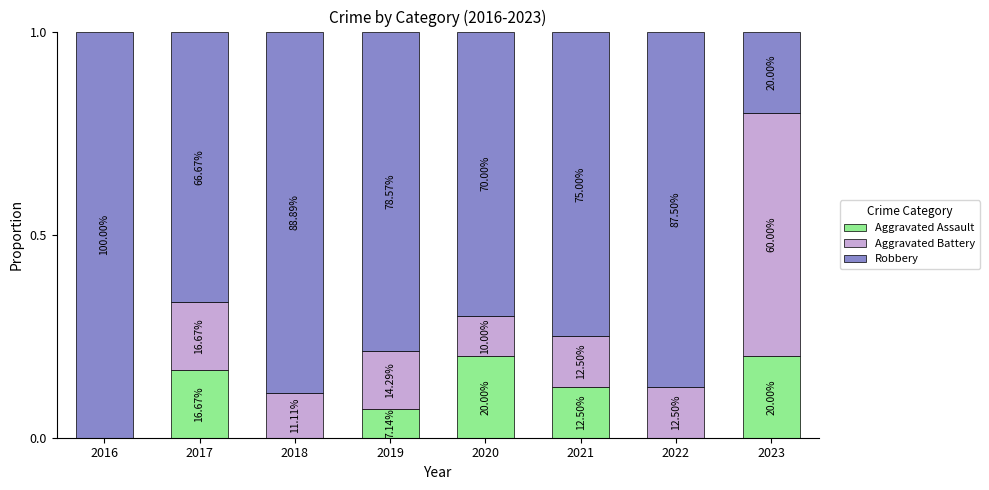

Which has a higher value, 2016 or 2020?

2020